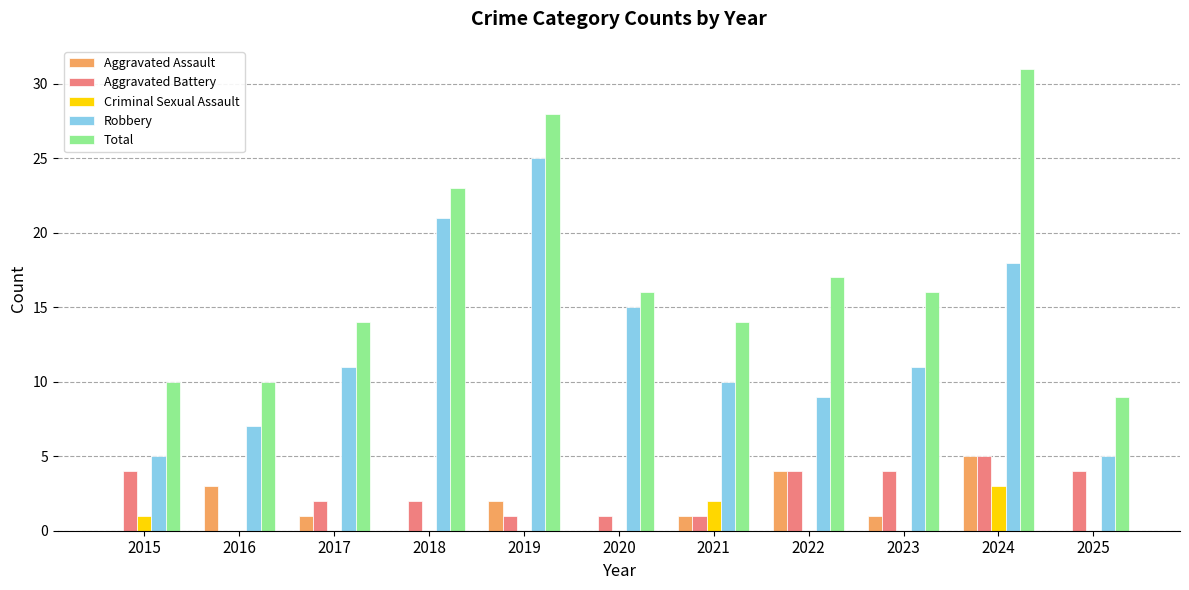

How many categories are shown in the chart?

11